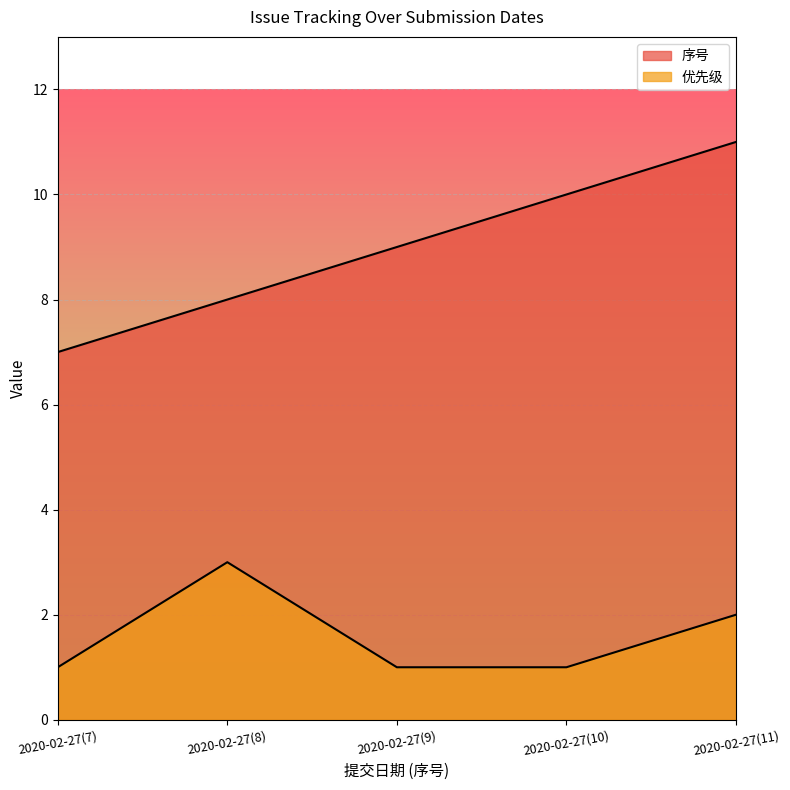

What is the label of the 4th point from the left?

2020-02-27(10)